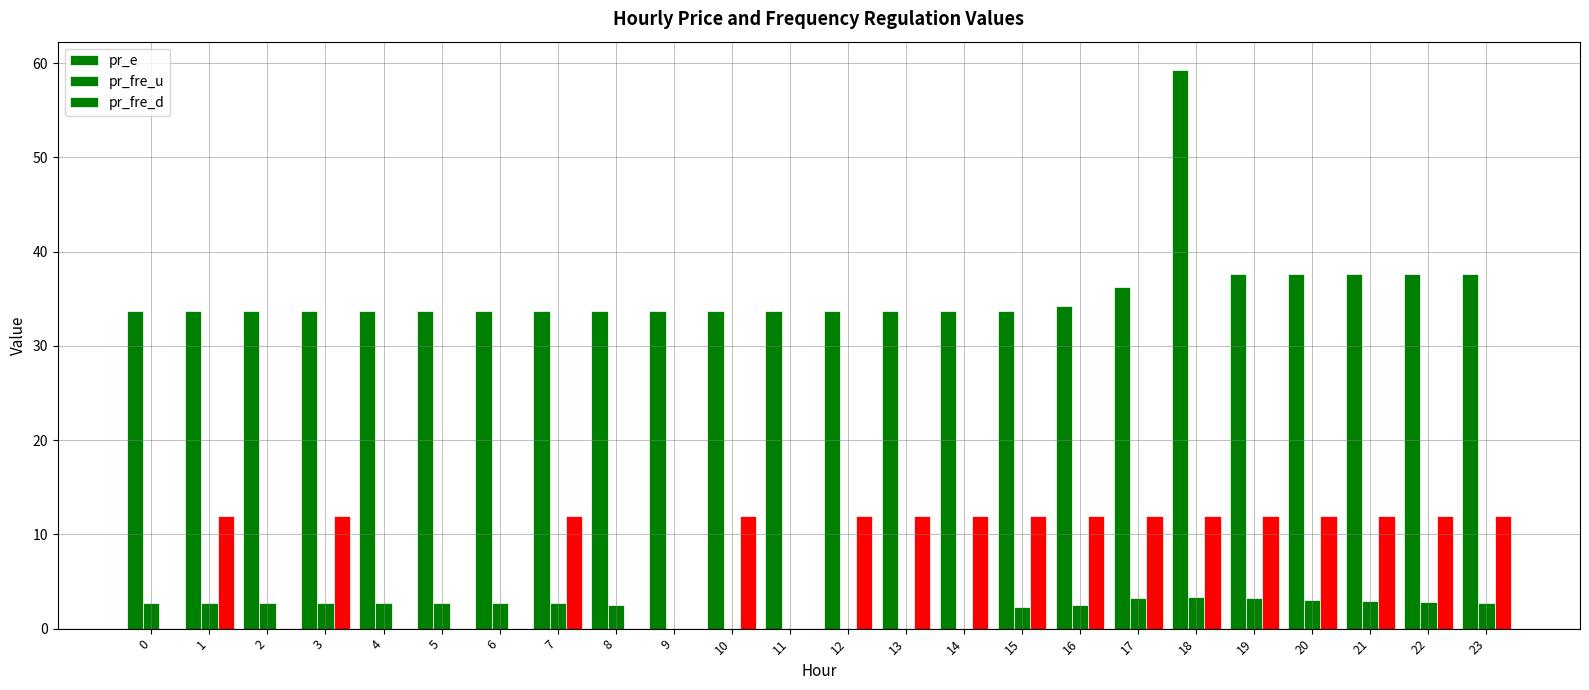

Is the value of pr_e at 1 greater than the value of pr_fre_u at 18?

Yes